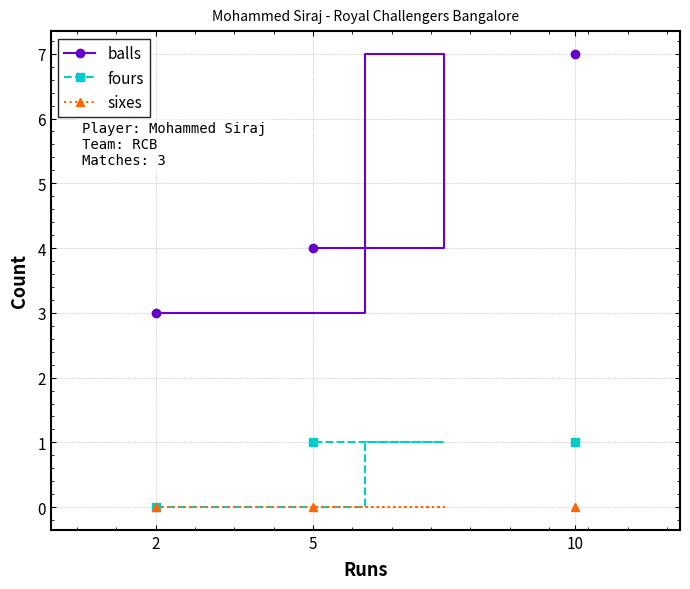

At how many categories does at least one series exceed 6?

1